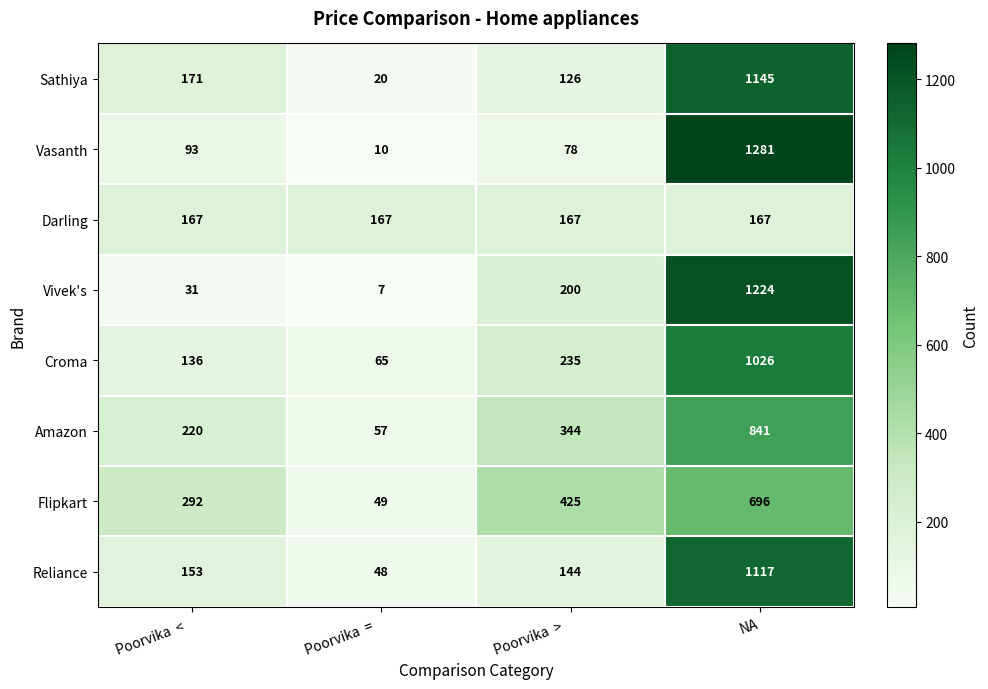

What value does the Vivek's series have at Poorvika  =  , to the nearest 10?

10